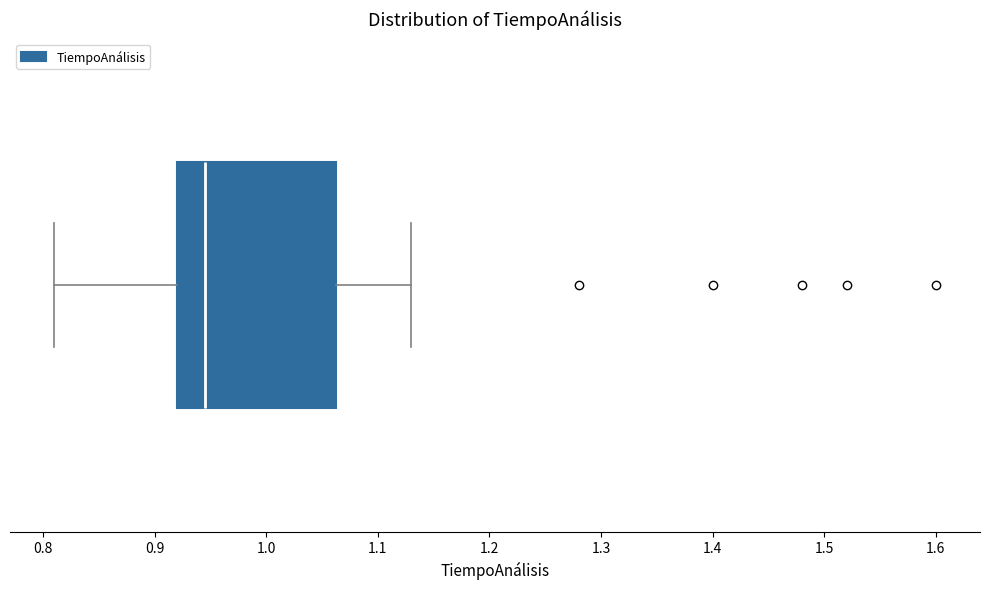

Where does the median line of the box sit on the x-axis? The values are not printed on the chart, so give them approximately, as read against the axis.

0.95